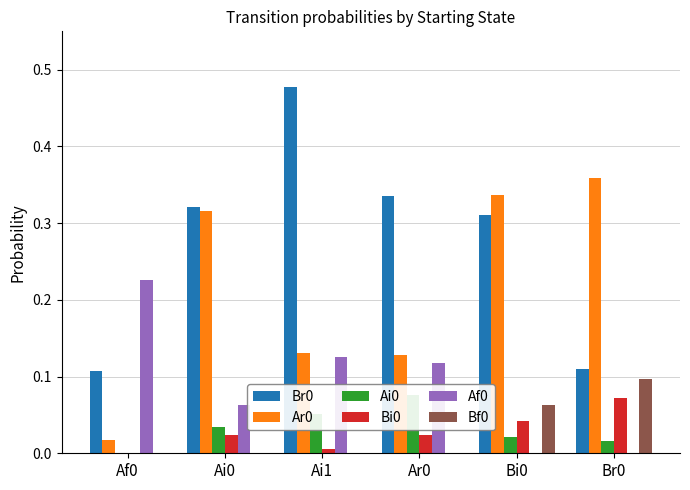

What is the sum of all Af0 values?

0.5